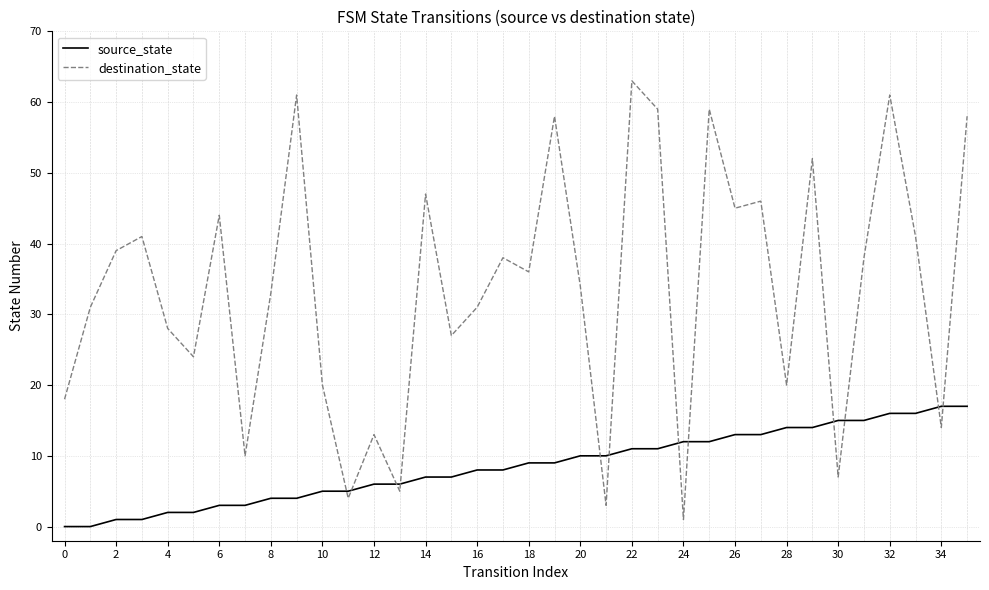

Which series has the largest total across all categories?

destination_state